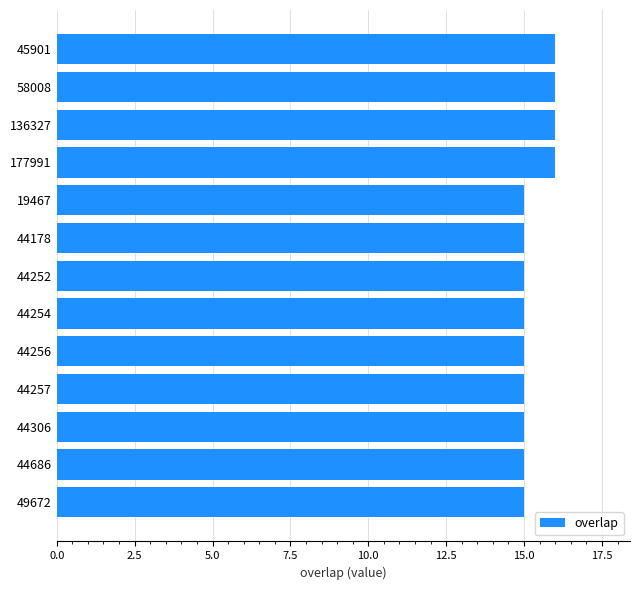

Reading bottom to top, transcribe all the data shown in this chart.

49672=15	44686=15	44306=15	44257=15	44256=15	44254=15	44252=15	44178=15	19467=15	177991=16	136327=16	58008=16	45901=16